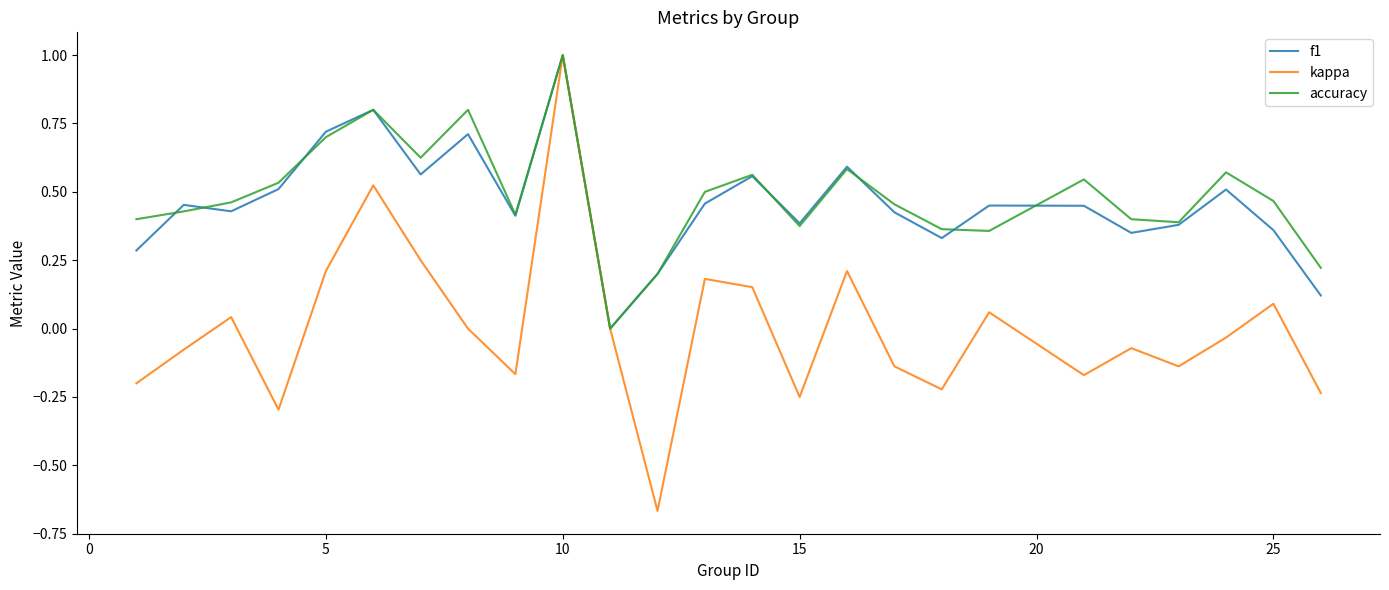

Which series has the largest range (max minus min)?

kappa